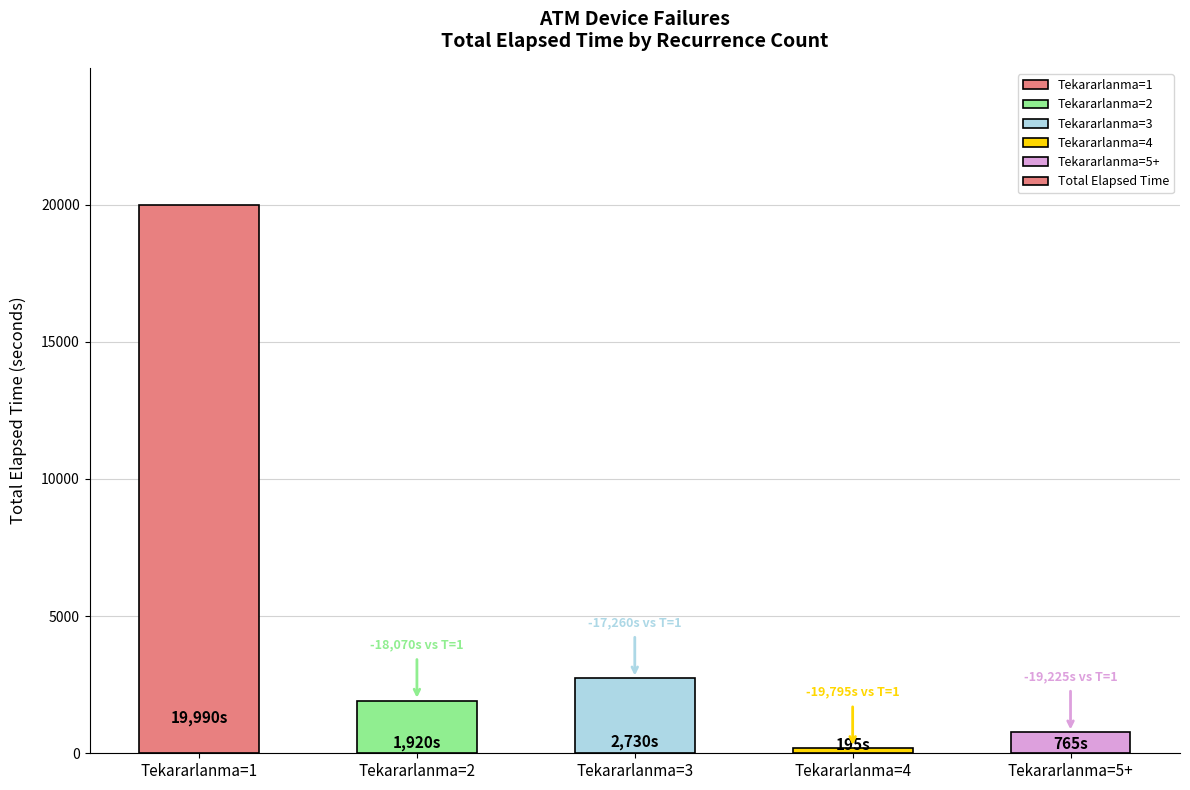

Which category has the highest value across all series?

Tekararlanma=1